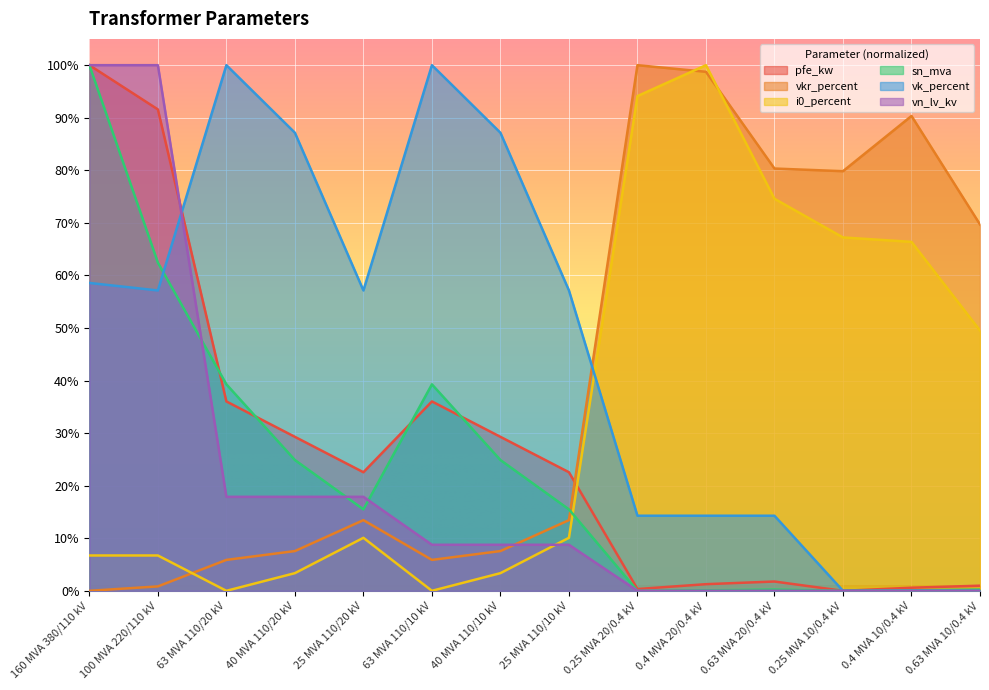

The i0_percent series shows 3.4 at 40 MVA 110/20 kV. True or false?

True